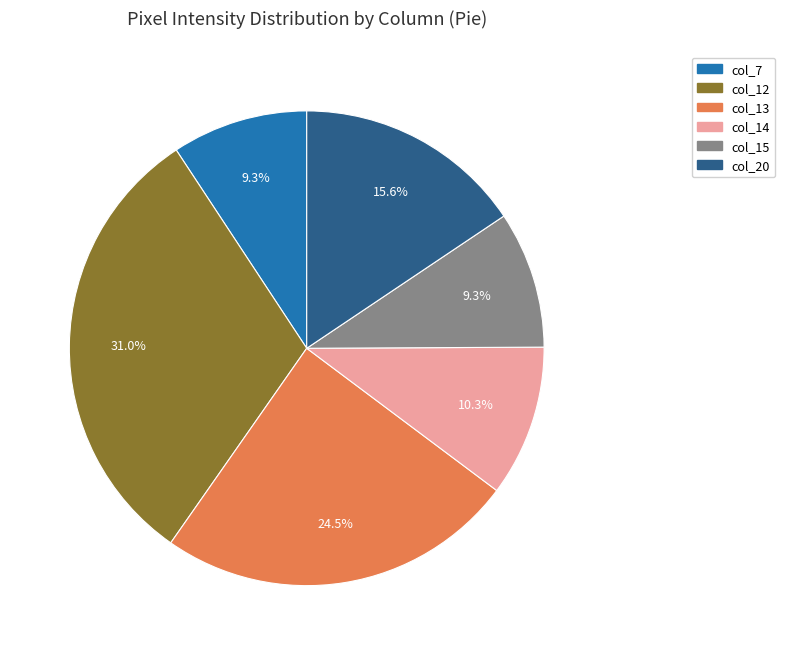

Which slice is the largest?

col_12